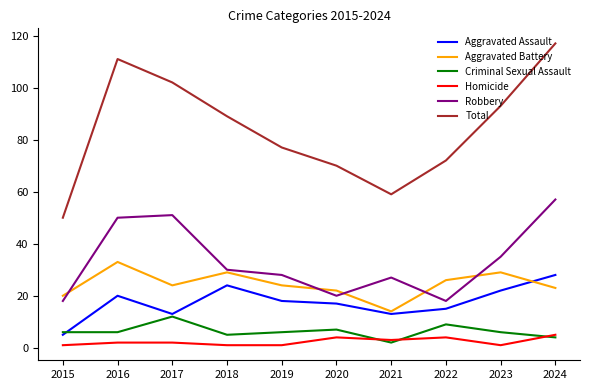

True or false: Criminal Sexual Assault has more than 0 points higher than both neighbors.

True